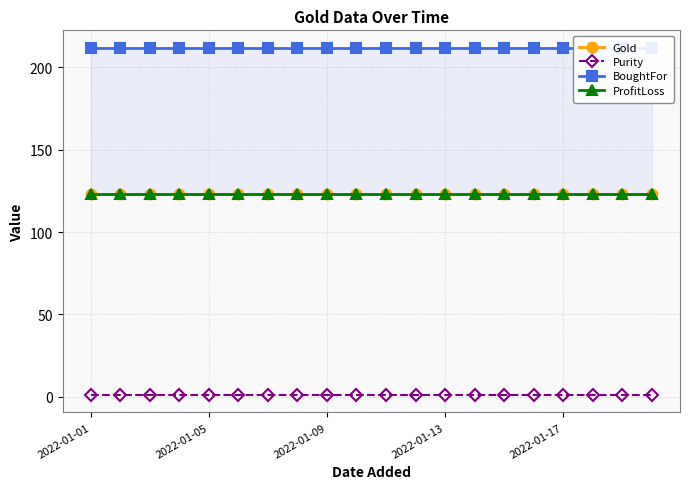

Reading left to right, transcribe all the data shown in this chart.

Gold: 123	123	123	123	123	123	123	123	123	123	123	123	123	123	123	123	123	123	123	123
Purity: 1	1	1	1	1	1	1	1	1	1	1	1	1	1	1	1	1	1	1	1
BoughtFor: 212	212	212	212	212	212	212	212	212	212	212	212	212	212	212	212	212	212	212	212
ProfitLoss: 123	123	123	123	123	123	123	123	123	123	123	123	123	123	123	123	123	123	123	123